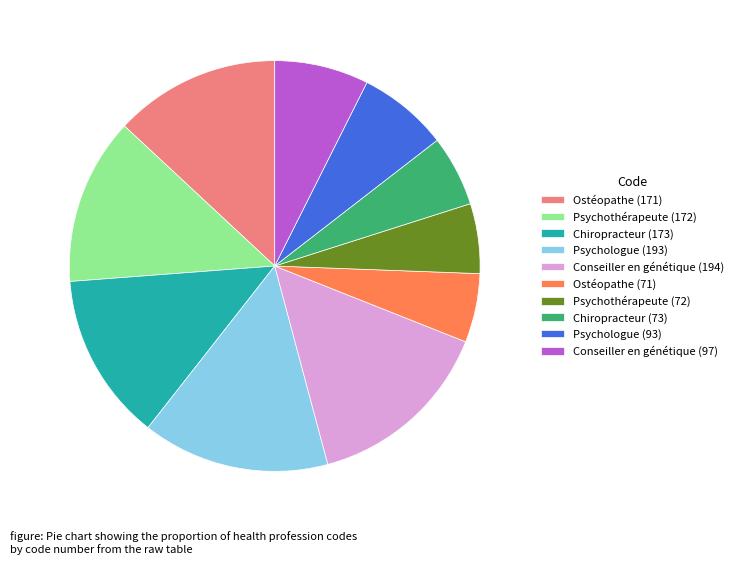

How many slices are in this pie chart?

10